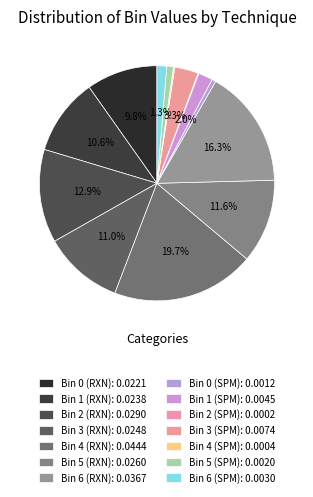

True or false: Bin 6 (RXN) accounts for 5% of the total.

False